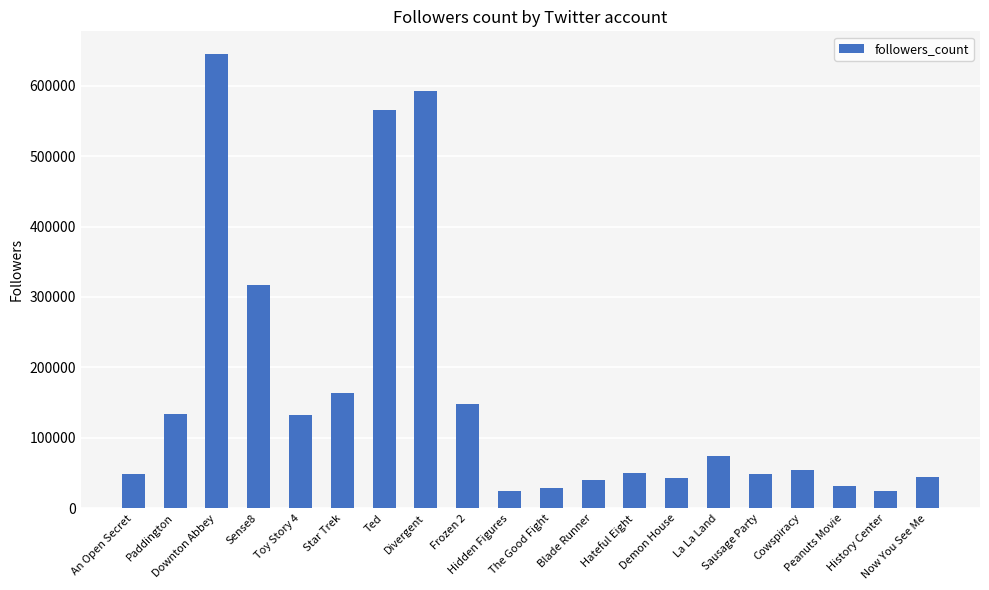

At which label does the data first exceed 54127?

Paddington